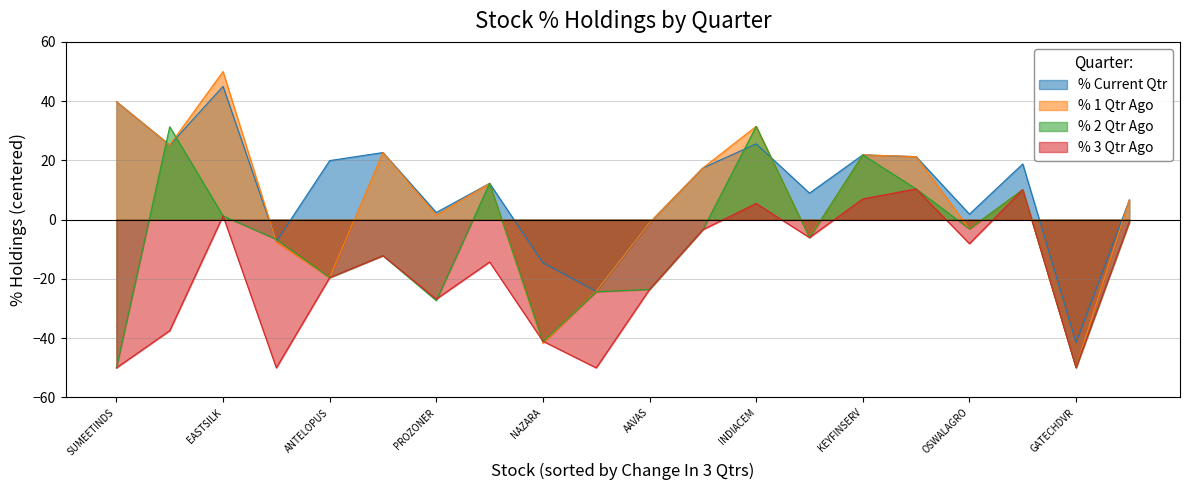

Rank the series by their average value, from highest to lowest.

% Current Qtr, % 1 Qtr Ago, % 2 Qtr Ago, % 3 Qtr Ago